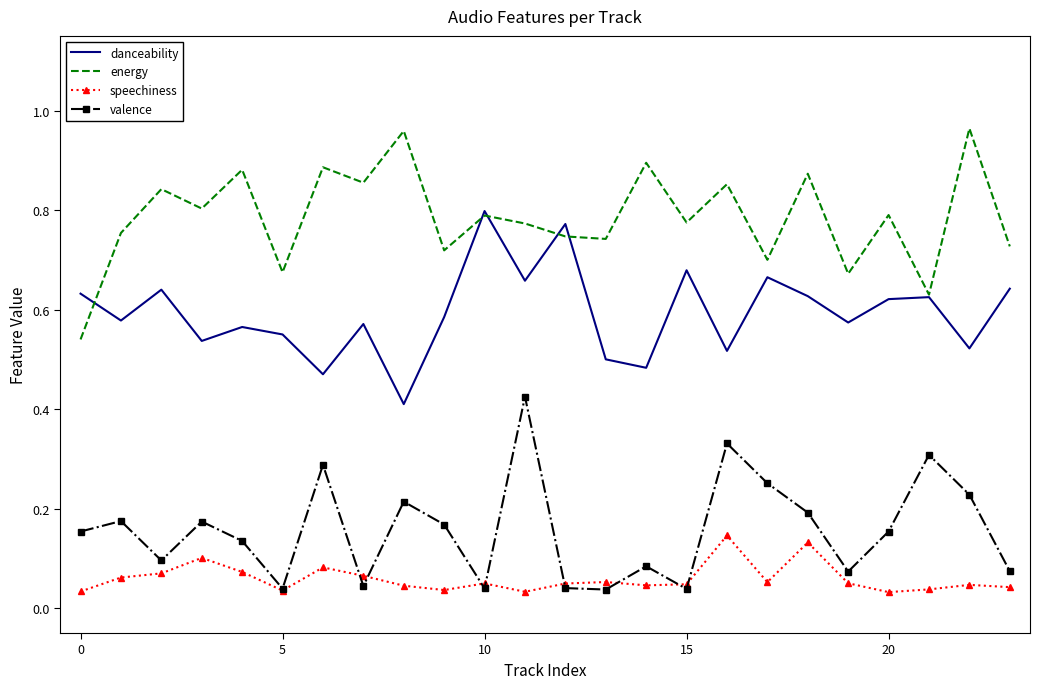

True or false: energy and speechiness intersect in this chart.

False